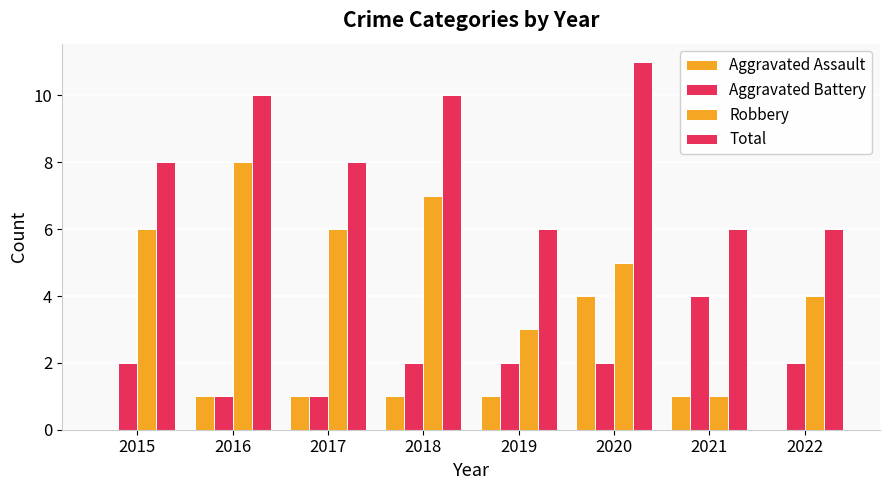

What is the difference between the maximum and minimum values in the Aggravated Battery series?

3